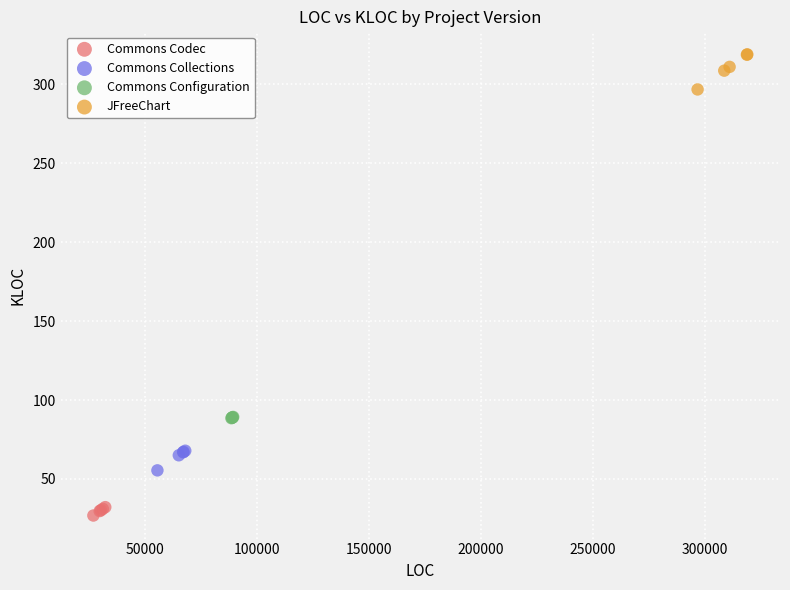

Which series reaches the minimum Y coordinate?

Commons Codec